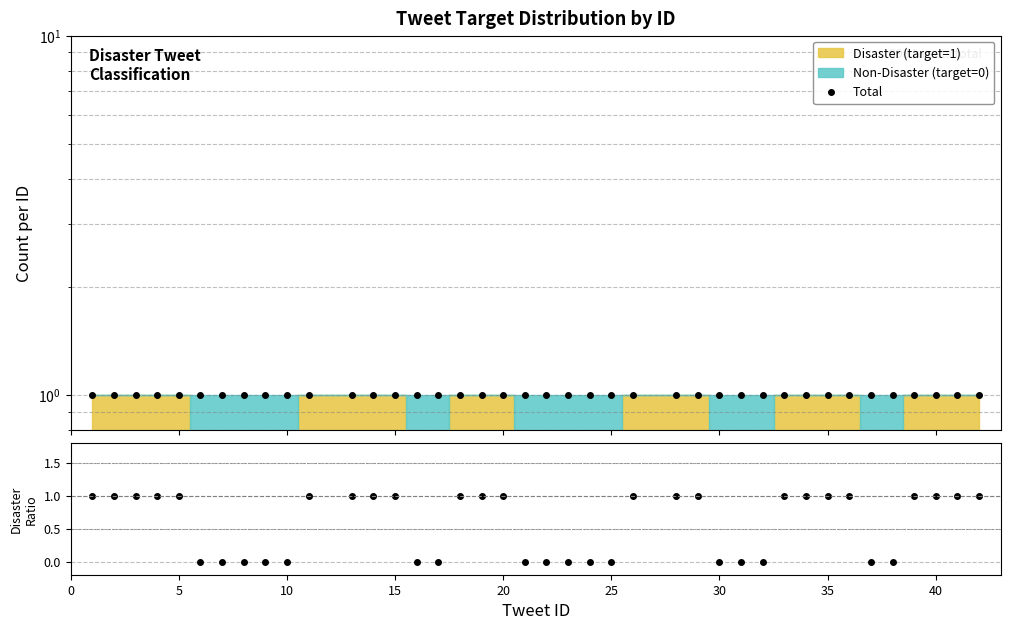

Reading left to right, transcribe all the data shown in this chart.

Total: 1	1	1	1	1	1	1	1	1	1	1	1	1	1	1	1	1	1	1	1	1	1	1	1	1	1	1	1	1	1	1	1	1	1	1	1	1	1	1	1
Disaster ratio: 1	1	1	1	1	0	0	0	0	0	1	1	1	1	0	0	1	1	1	0	0	0	0	0	1	1	1	0	0	0	1	1	1	1	0	0	1	1	1	1